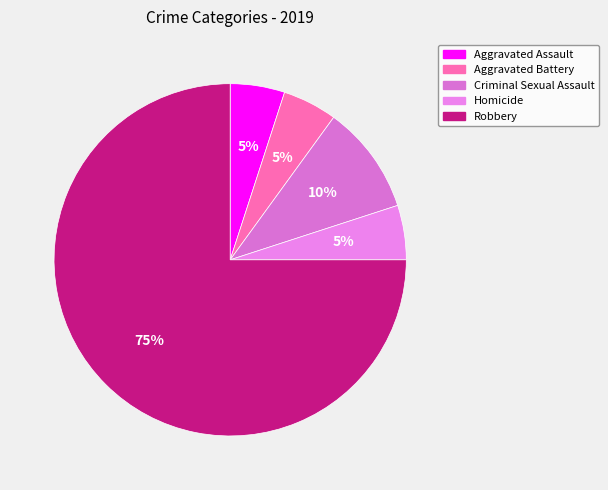

What is the ratio of the value at Robbery to the value at Criminal Sexual Assault?

7.5